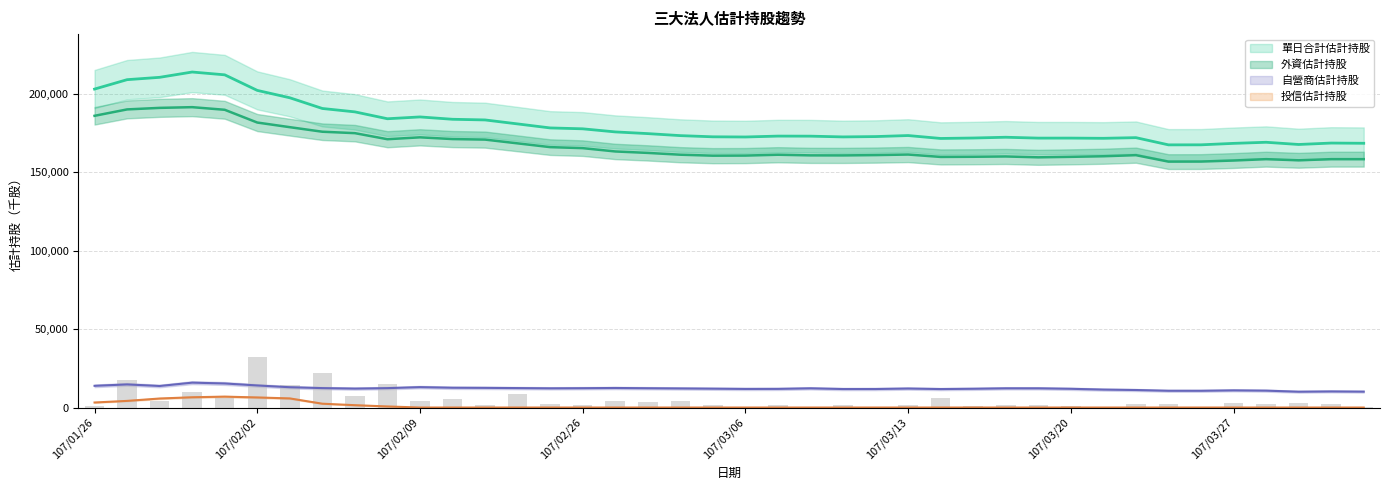

What is the average value of the 自營商估計持股 series?

12227